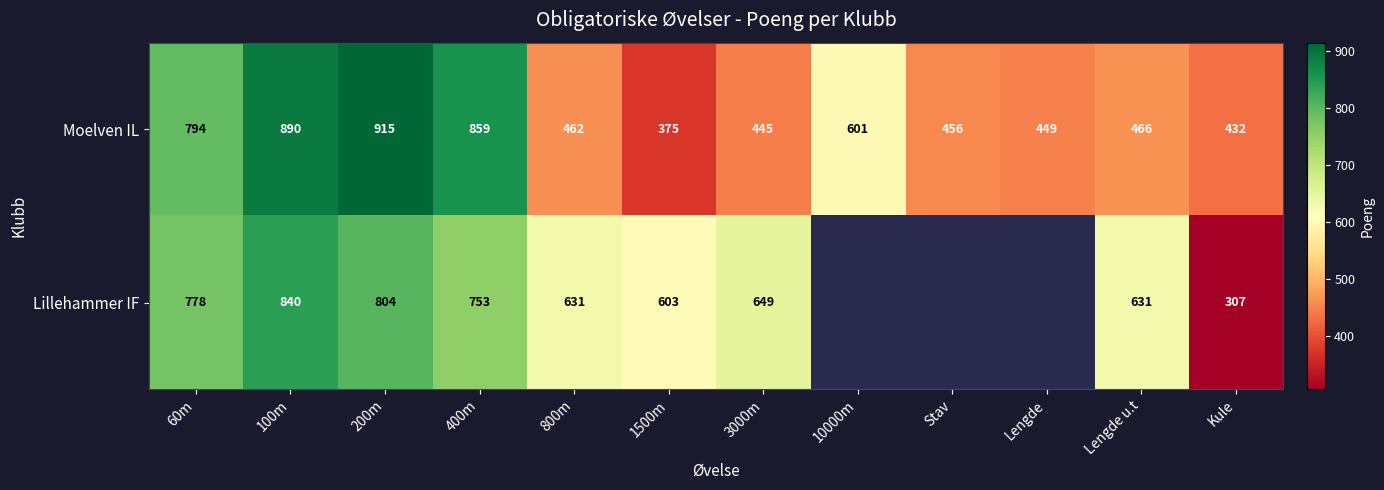

Is the value of Moelven IL at Lengde u.t greater than the value of Lillehammer IF at 200m?

No